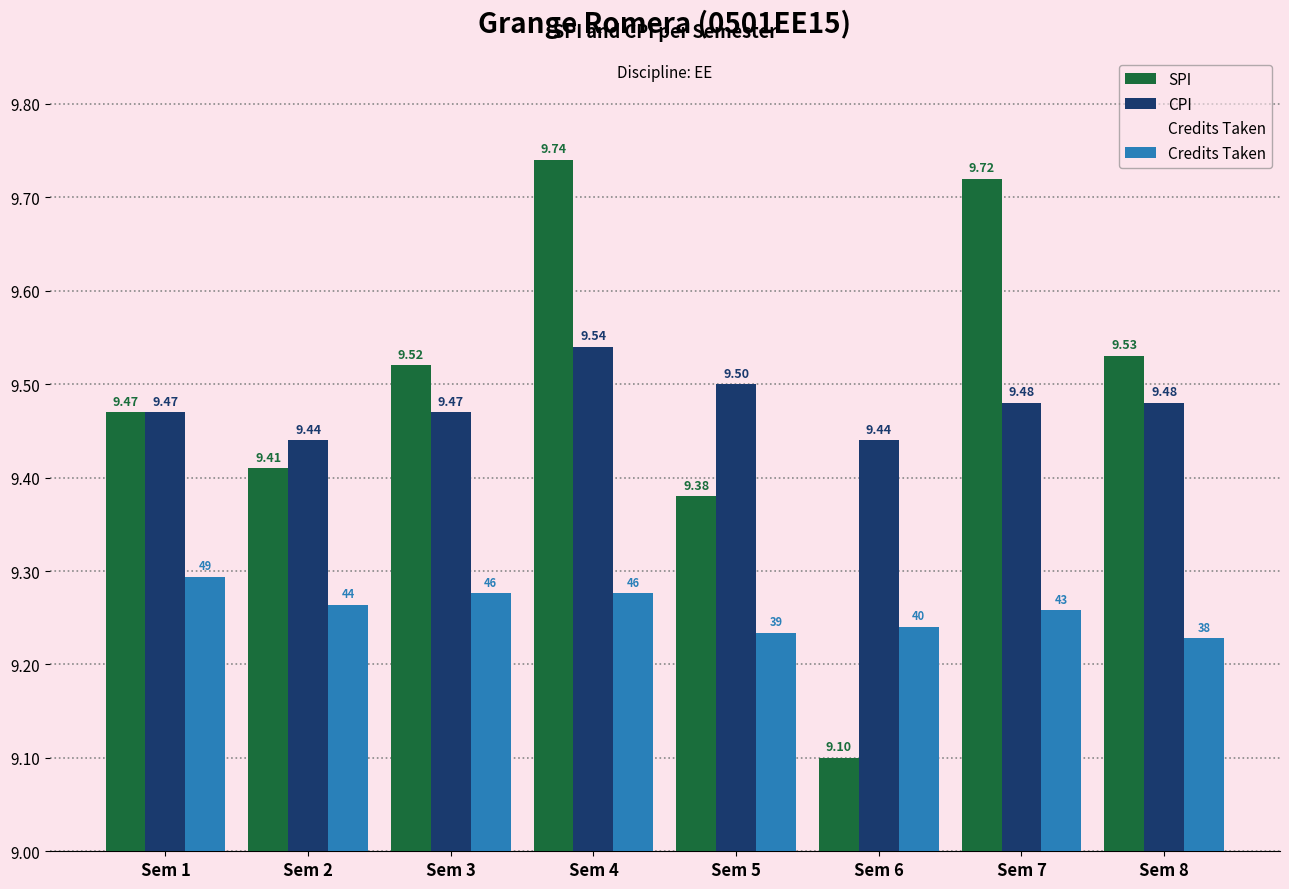

True or false: Credits Taken has a value of 2.2 at Sem 1.

False